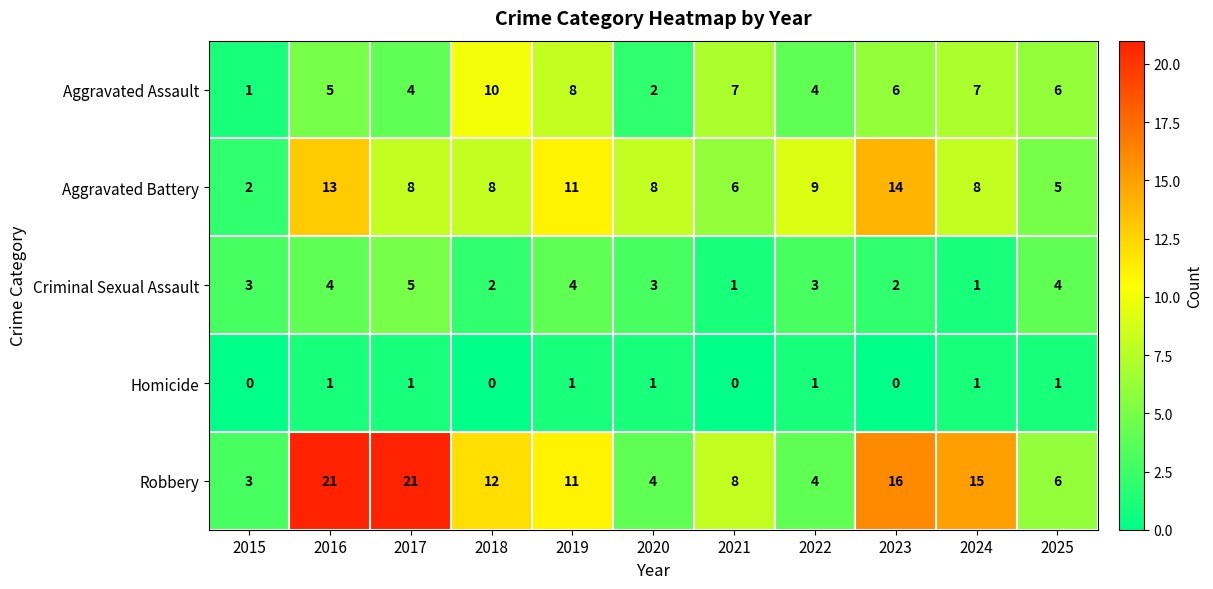

At which label does Aggravated Battery reach its peak?

2023